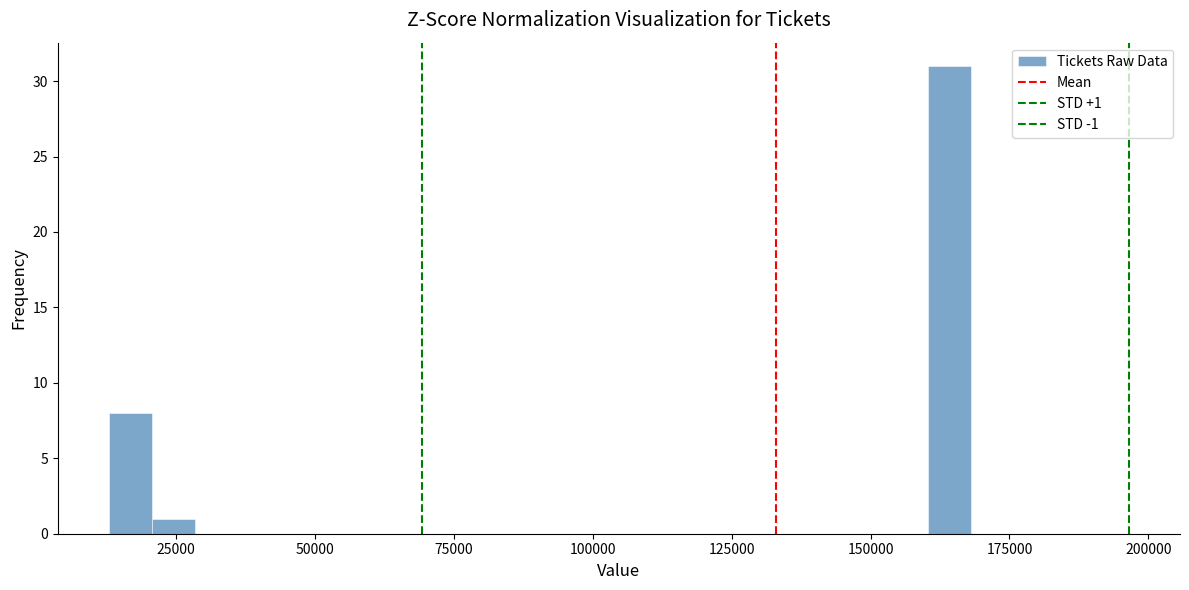

Around what value on the x-axis is the tallest bar? Give the approximate position of its centre, as read against the axis.

165000